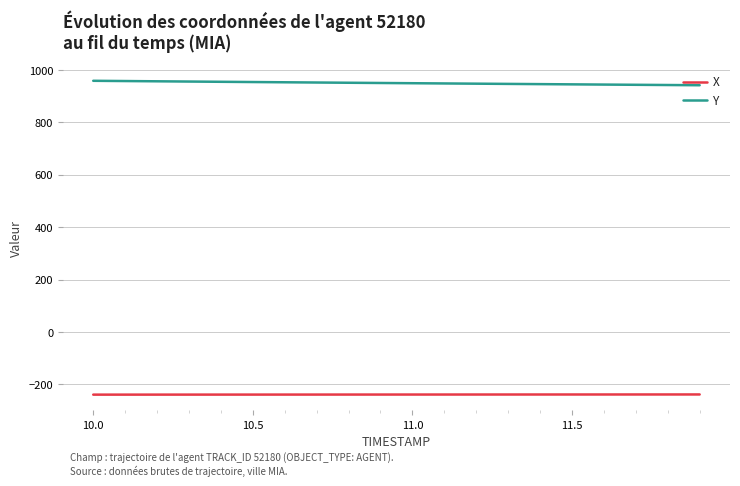

List the series in order of their peak value, highest first.

Y, X